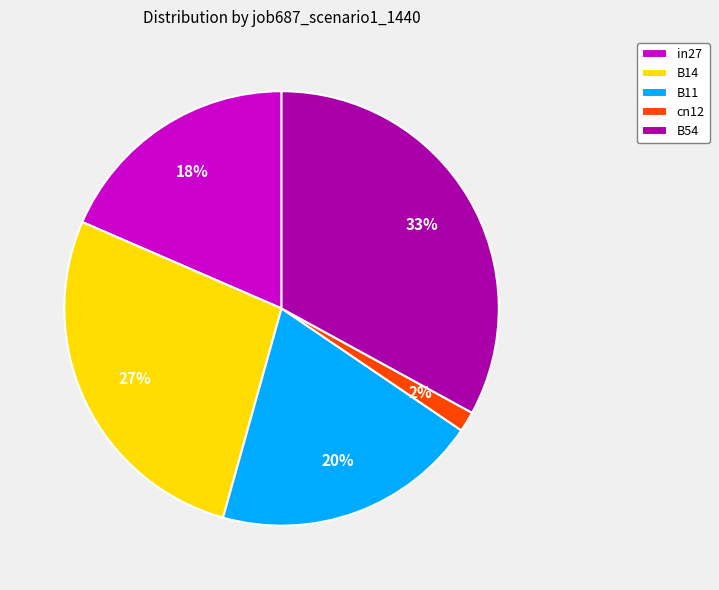

To the nearest percent, what percentage of the pie is B54?

33%